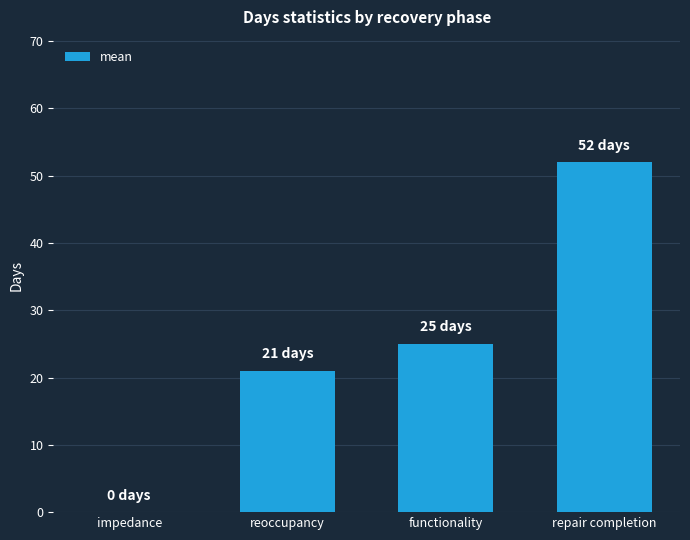

Reading left to right, extract all data points from this chart.

impedance=0	reoccupancy=21	functionality=25	repair completion=52